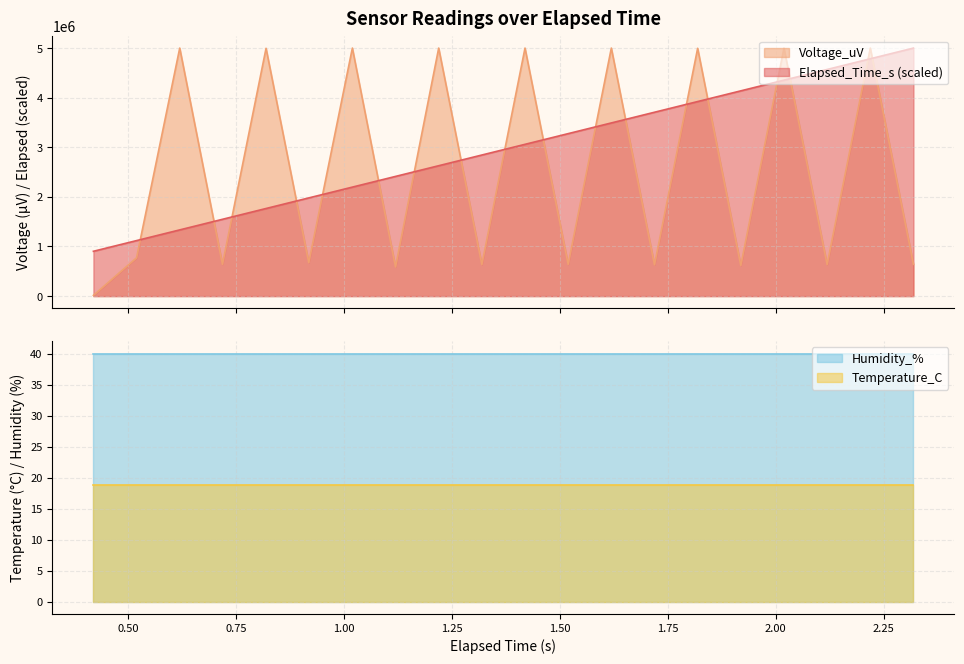

What is the highest value of the Voltage_uV series?

5000000.0